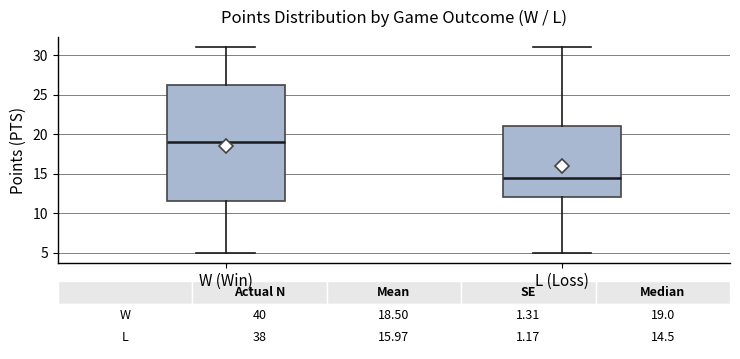

Which box has the lowest median line?

L (Loss)